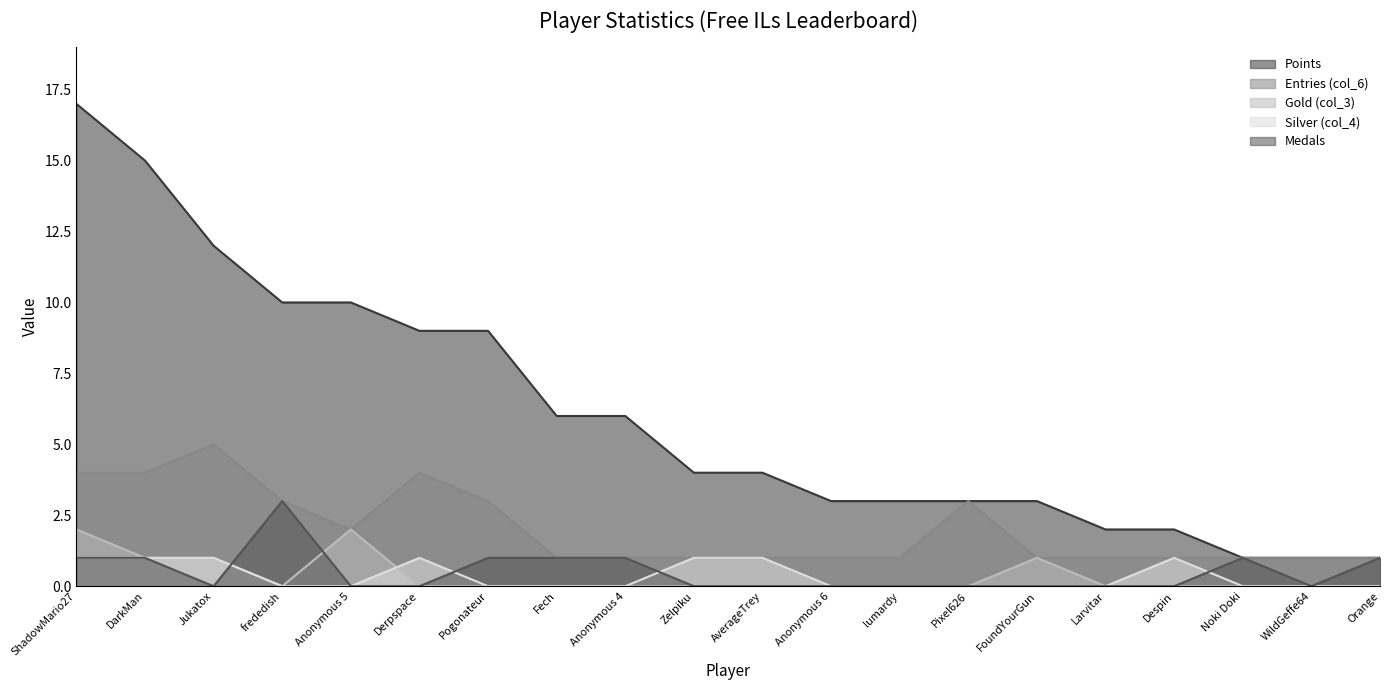

Is it true that Silver (col_4) equals 0 at Orange?

True